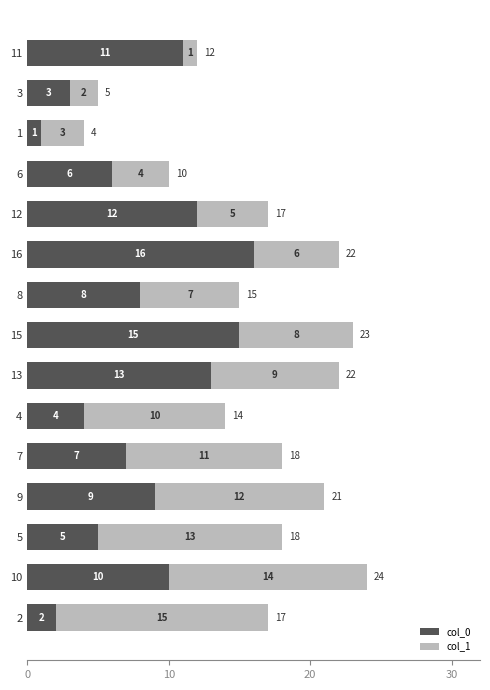

What value does the col_0 series have at 10, to the nearest 5?

10